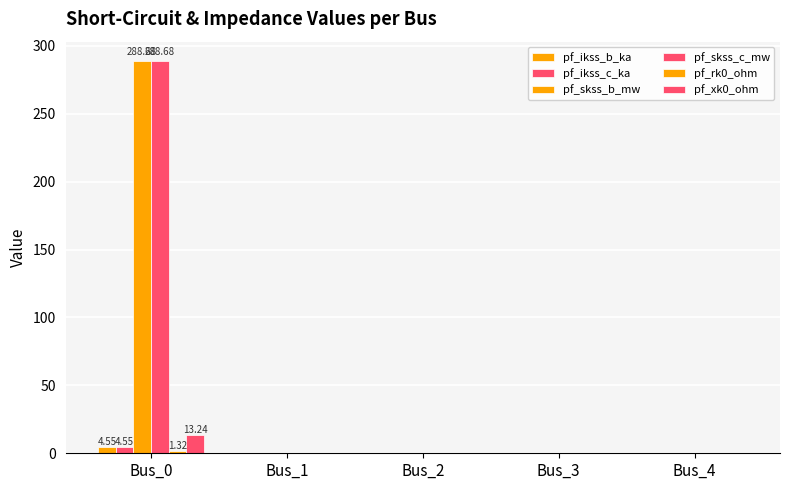

Is it true that pf_ikss_c_ka equals -3.0 at Bus_2?

False